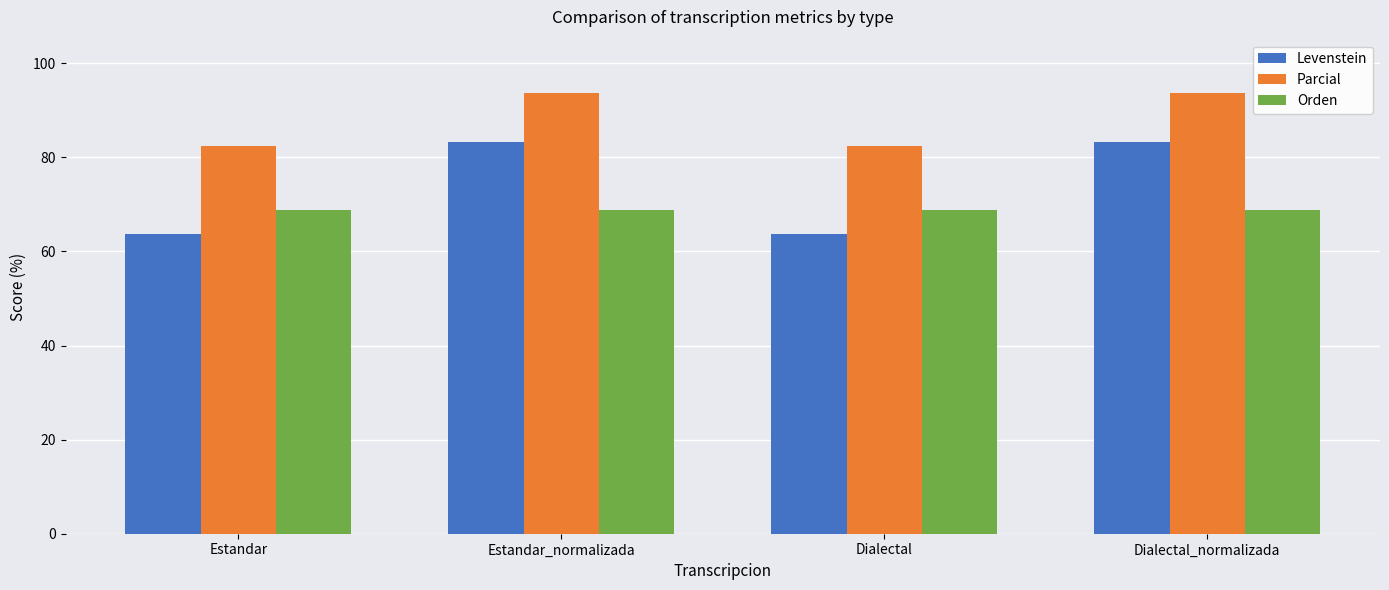

What is the difference between the highest and lowest values at Dialectal?

18.7